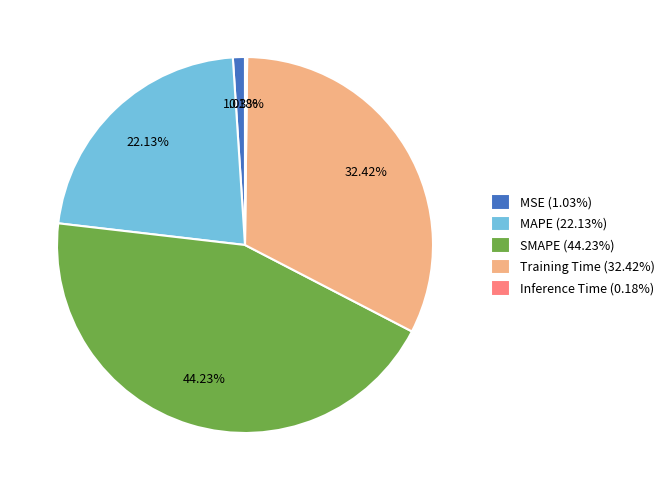

Is there any slice that represents more than half of the pie?

No